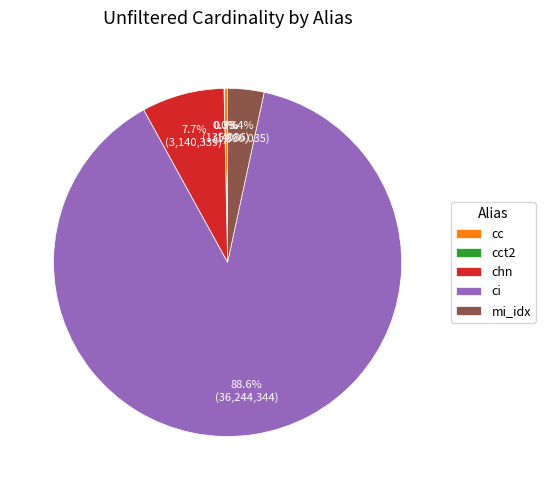

Which category has the biggest portion of the pie?

ci